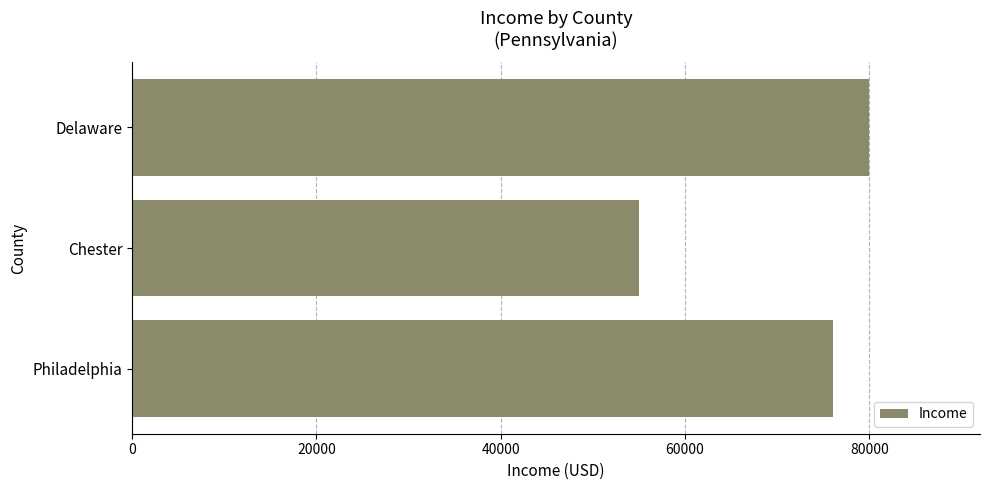

List the labels in order of value, largest first.

Delaware, Philadelphia, Chester